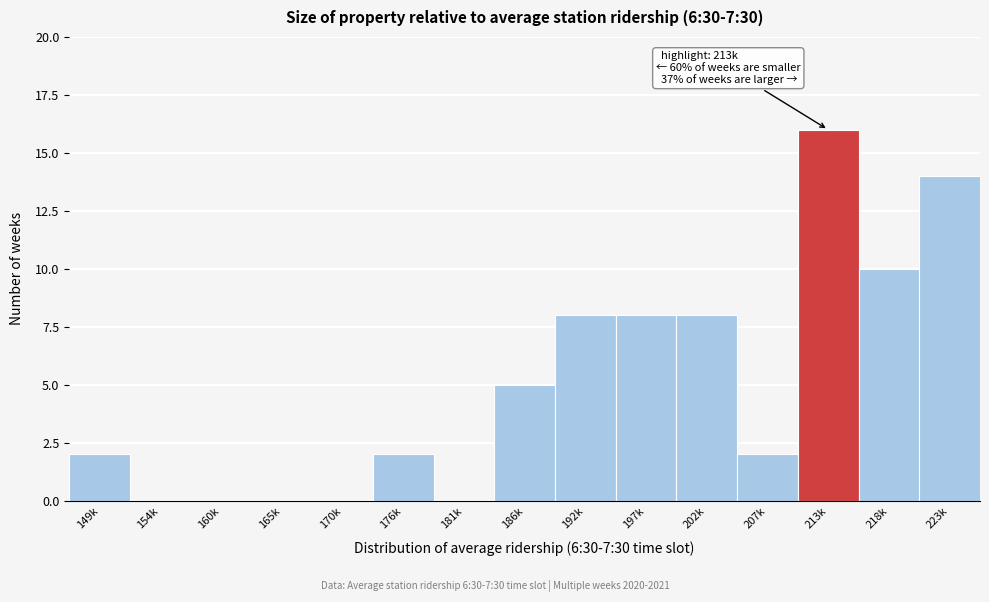

Reading left to right, what are all the values shown in this chart?

149k=2	154k=0	160k=0	165k=0	170k=0	176k=2	181k=0	186k=5	192k=8	197k=8	202k=8	207k=2	213k=16	218k=10	223k=14